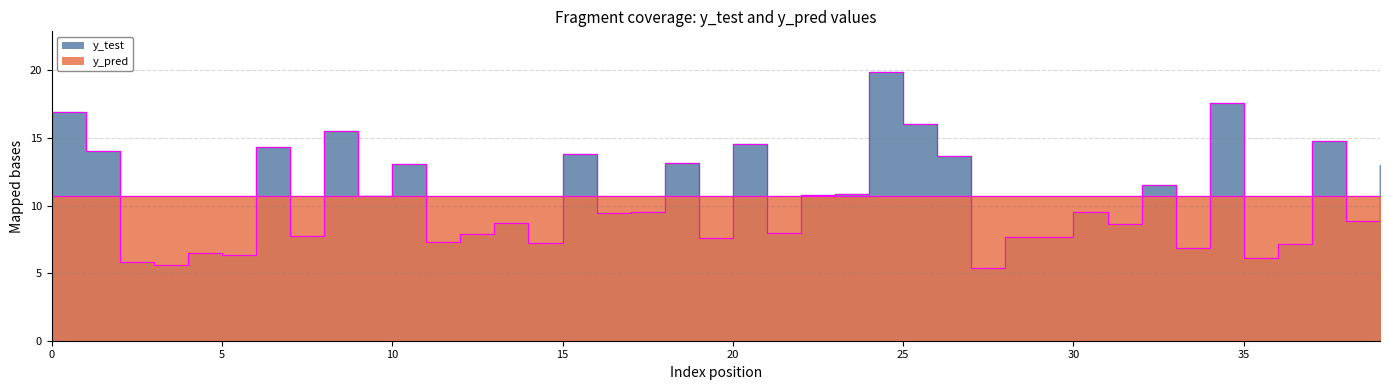

What is the difference between the highest and lowest values at 10?

2.4